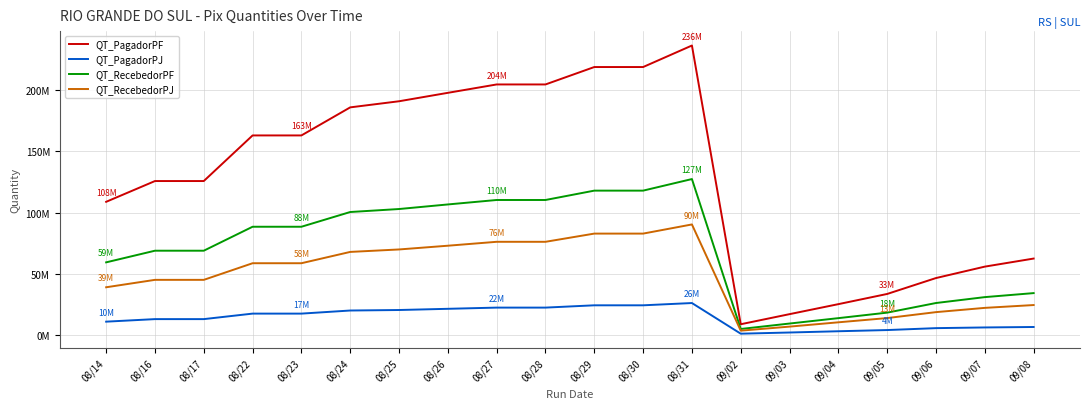

Which series has the widest spread of values?

QT_PagadorPF